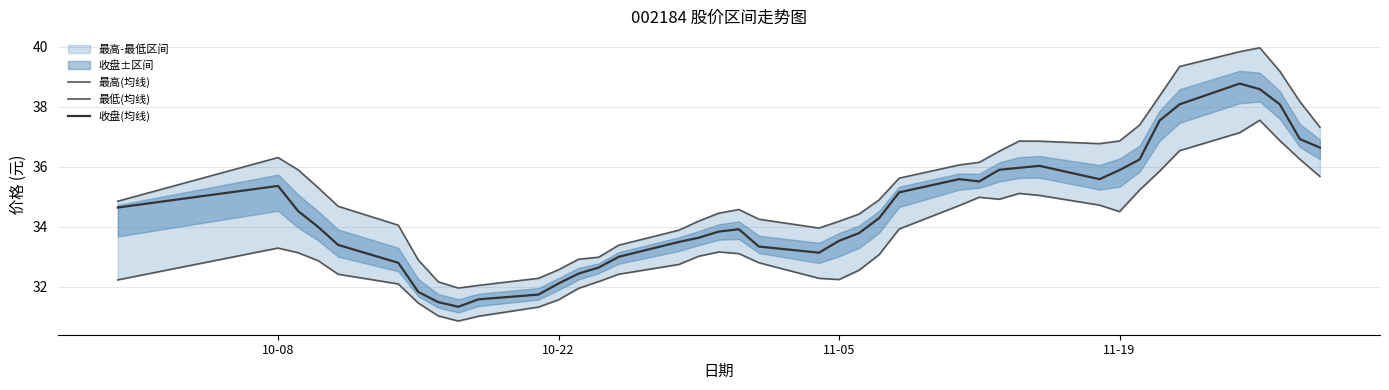

List the series in order of their overall mean, highest first.

最高(均线), 收盘(均线), 最低(均线)